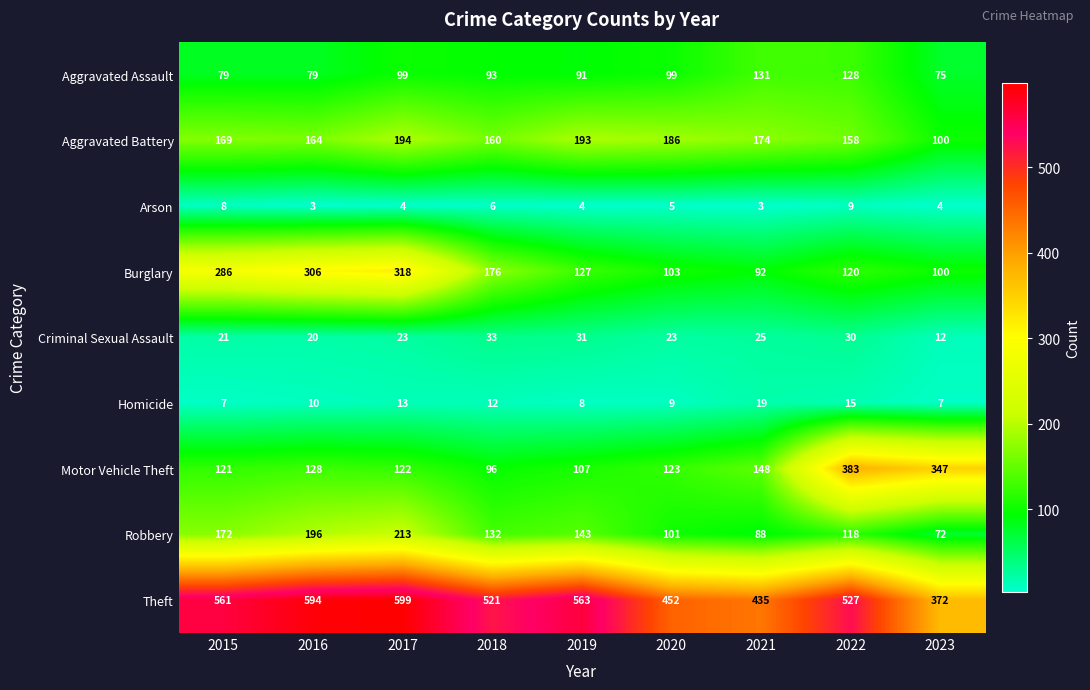

Rank the series by their maximum value, from lowest to highest.

Arson, Homicide, Criminal Sexual Assault, Aggravated Assault, Aggravated Battery, Robbery, Burglary, Motor Vehicle Theft, Theft